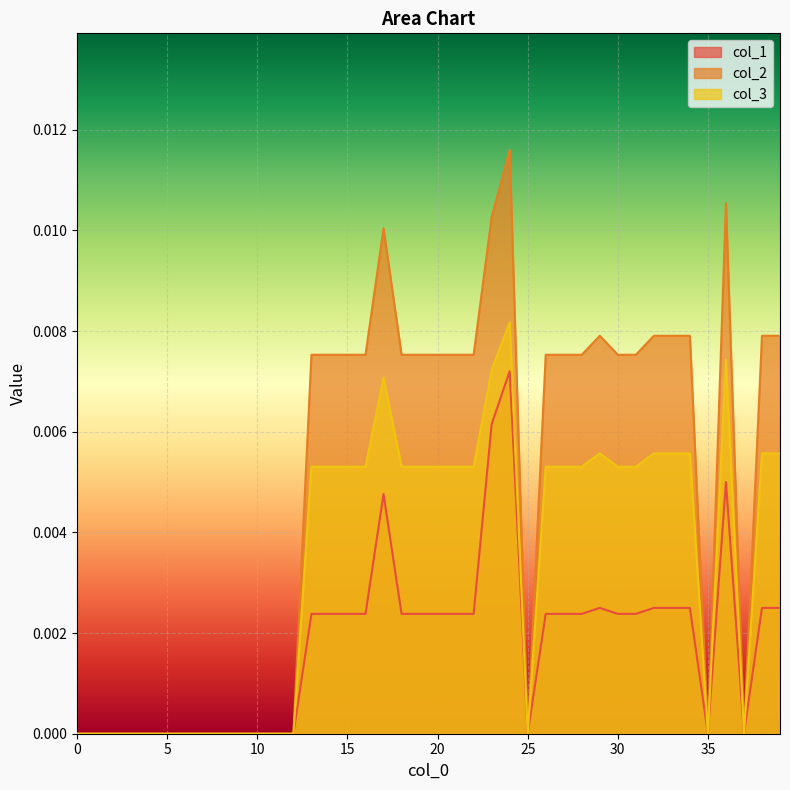

Which series has the largest total across all categories?

col_2